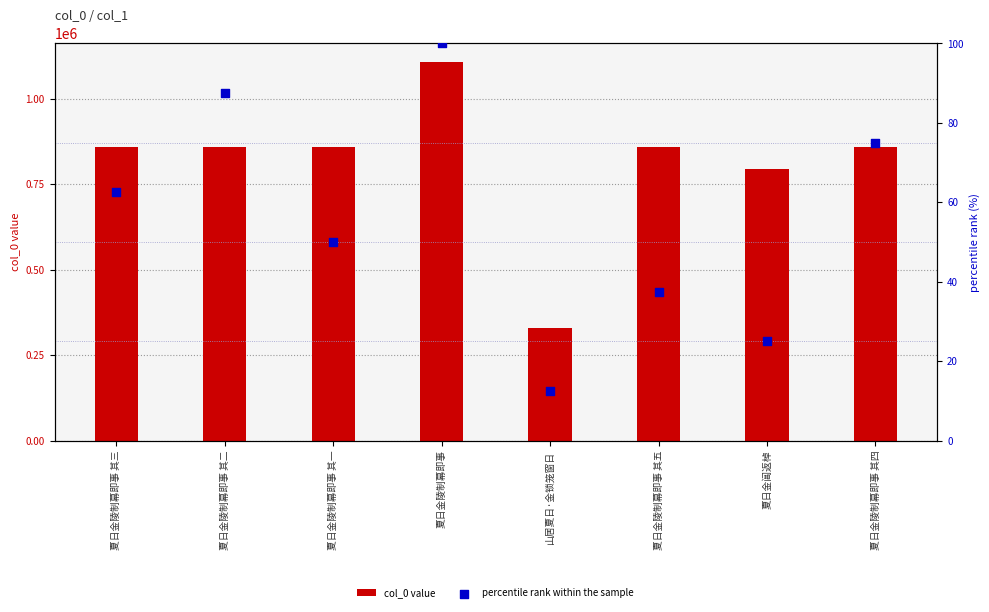

Which series reaches the maximum Y coordinate?

col_0 value